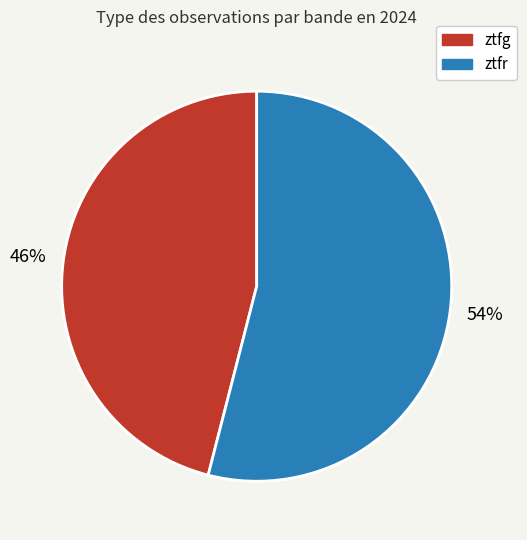

Approximately how many times larger is the value at ztfr compared to ztfg?

1.2